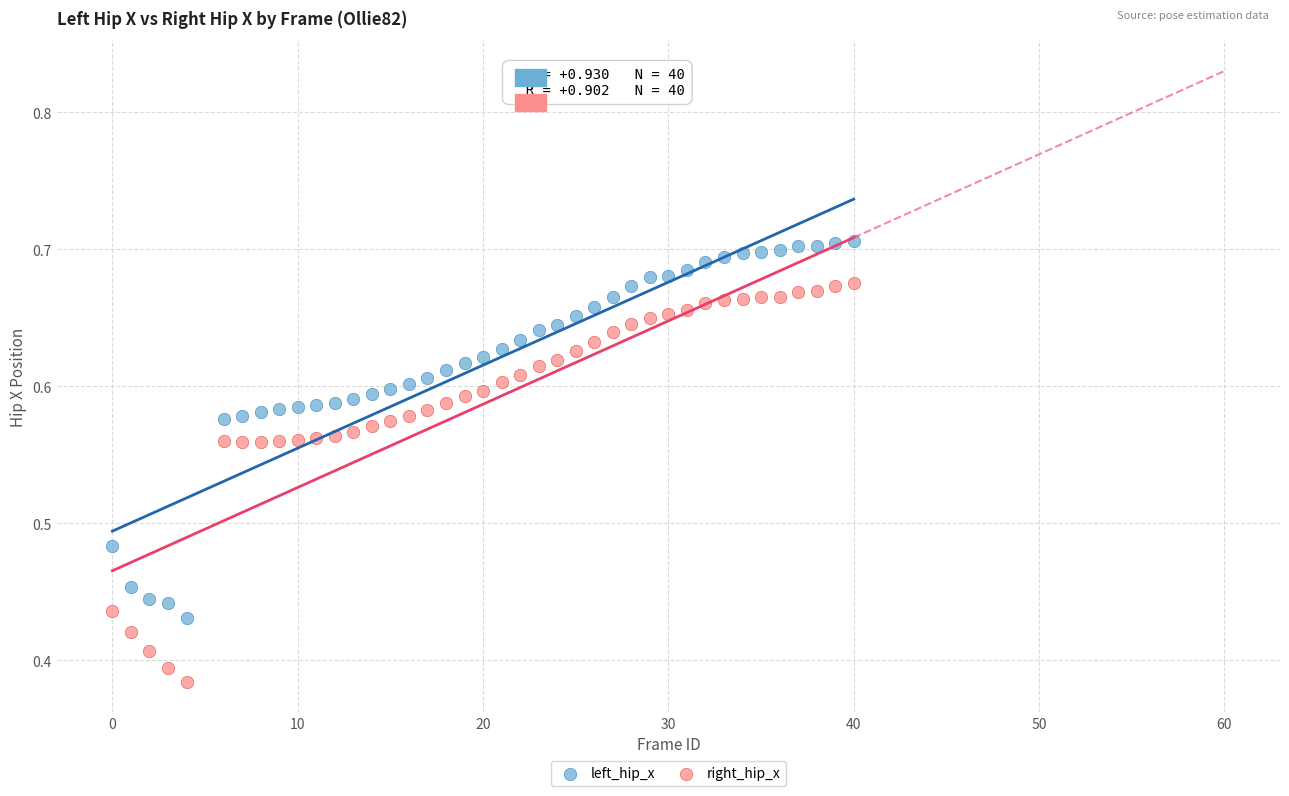

Which series reaches the minimum Y coordinate?

right_hip_x